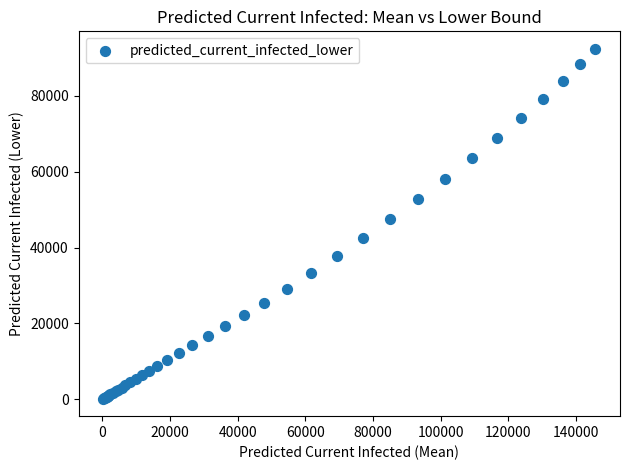

What Y value in the scatter plot is closest to 46287?

47520